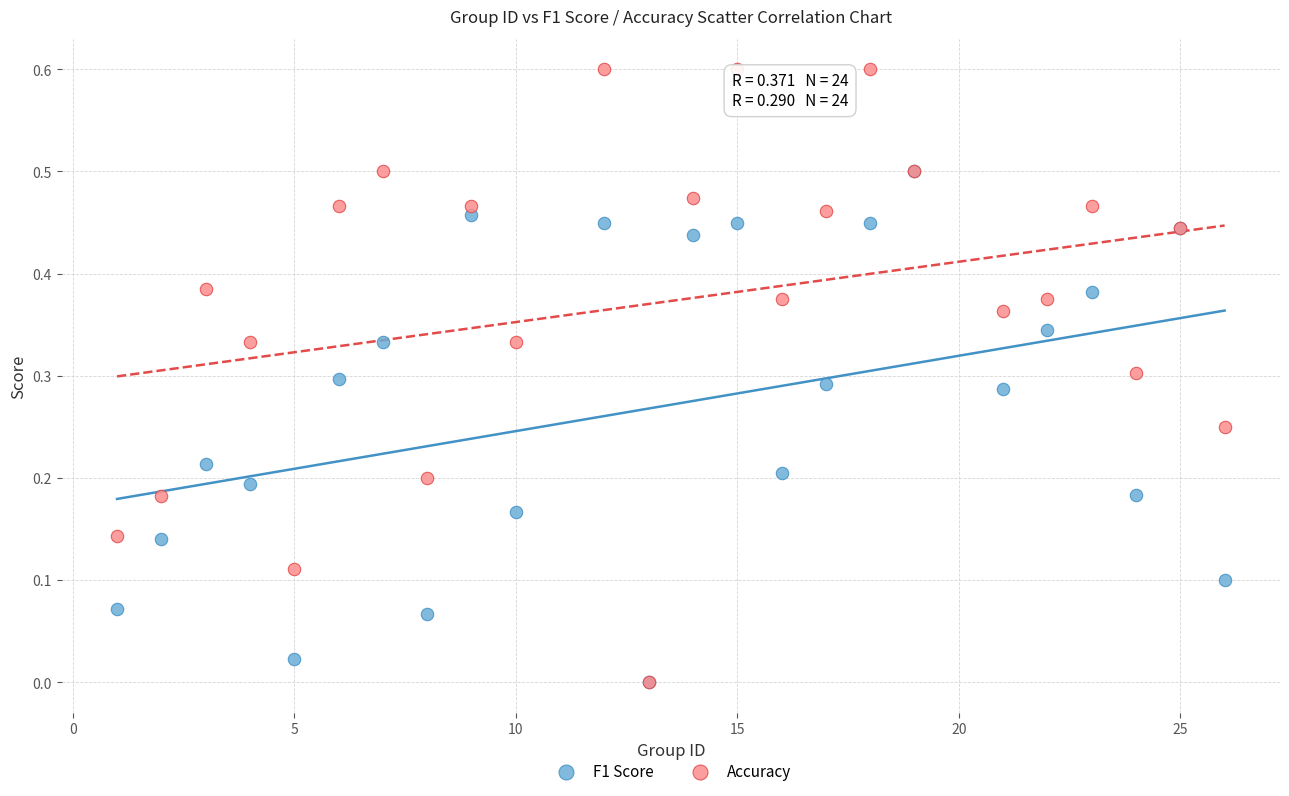

What are all the series names shown in the legend?

F1 Score, Accuracy